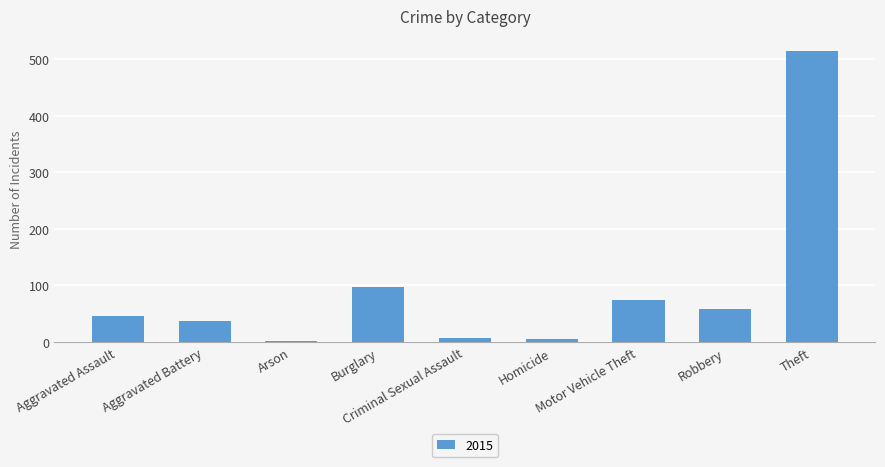

What is the maximum value shown in the chart?

515